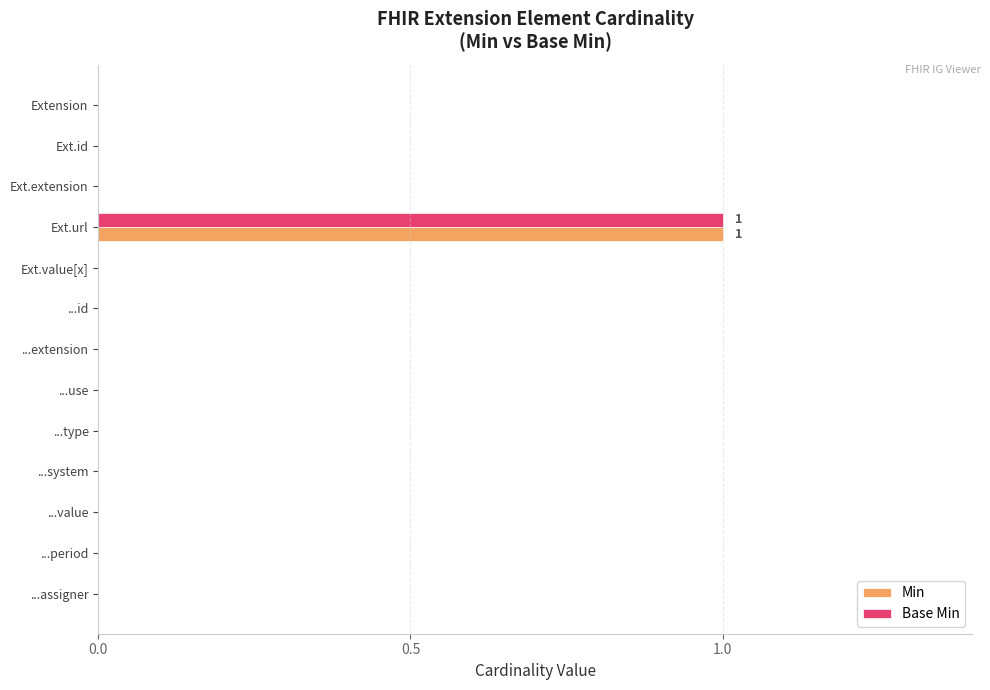

How many data points does each series have?

13